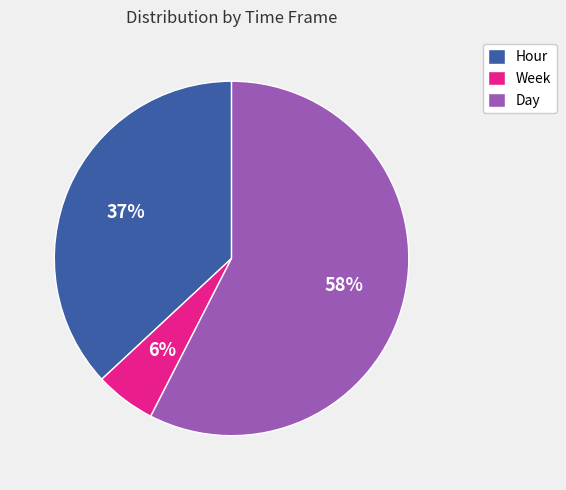

To the nearest percent, what is the average slice percentage?

33%